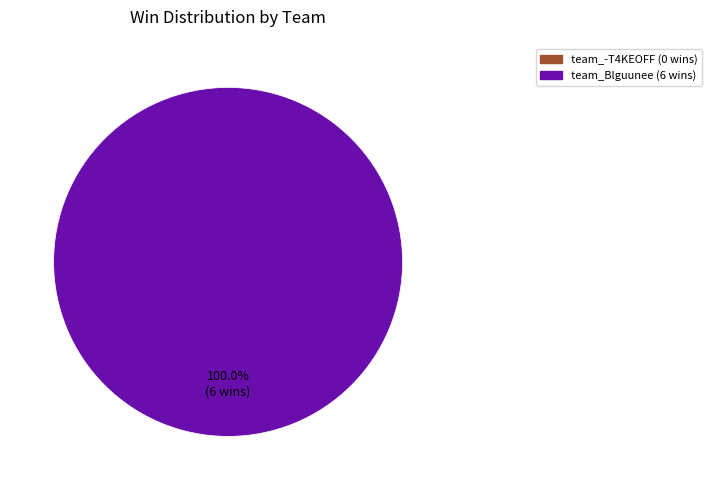

Is there a majority slice in this chart?

Yes